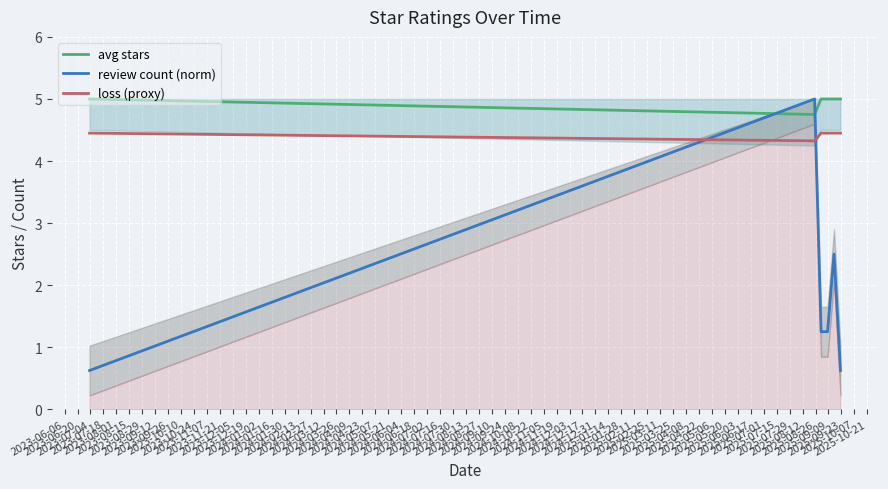

After their last crossing, which series has the higher values: avg stars or review count (norm)?

avg stars